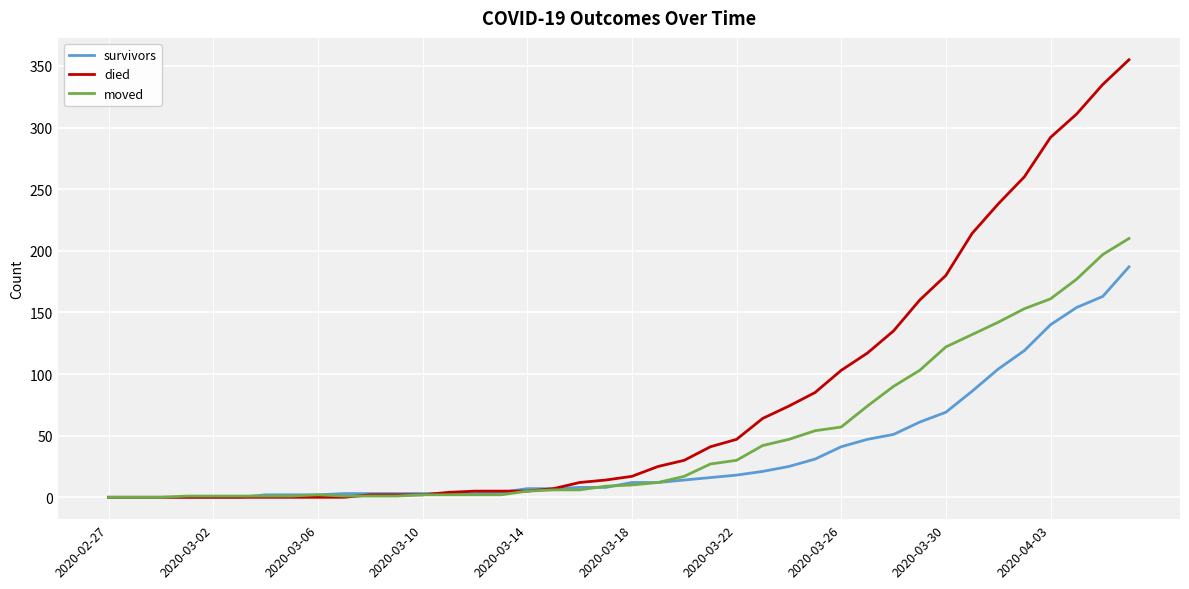

Which series has the largest total across all categories?

died